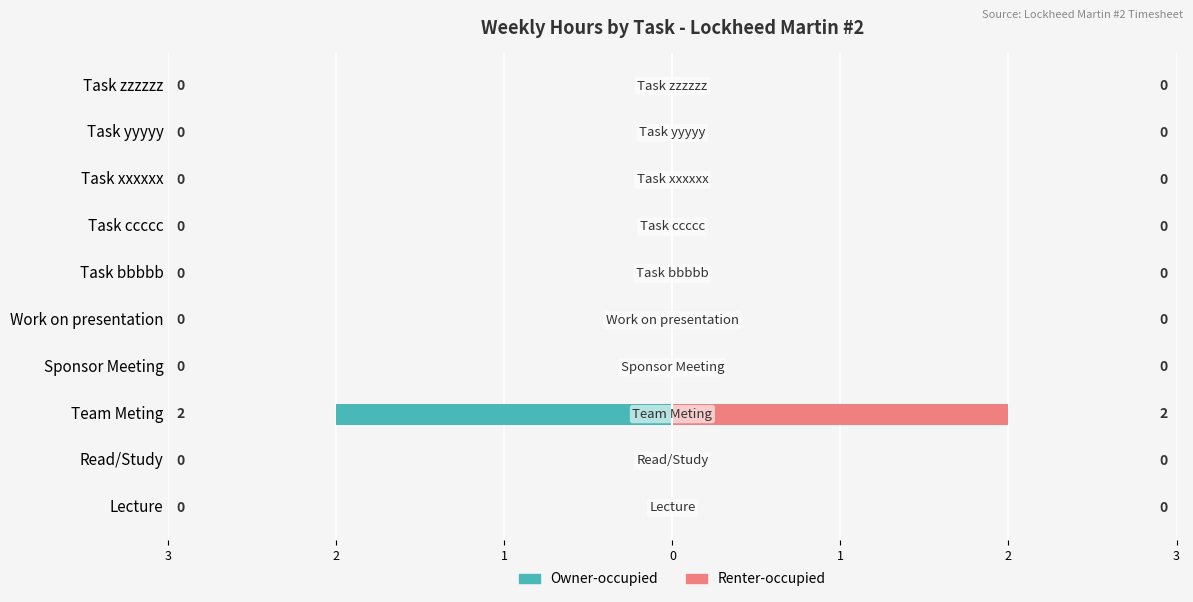

How many data points in Week Total (Left) are less than 0?

1